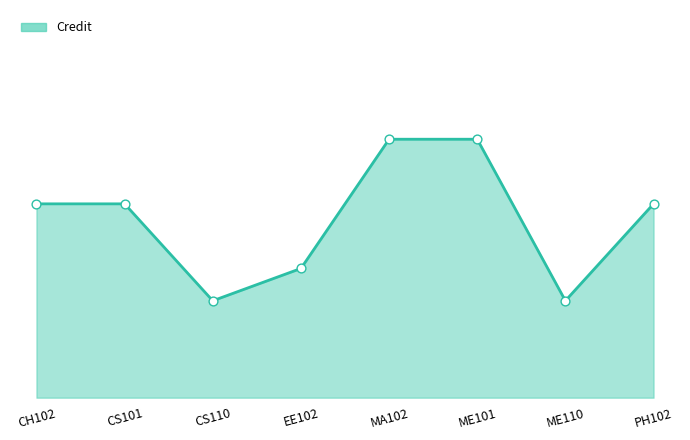

Approximately how many times larger is the value at CS101 compared to MA102?

0.8